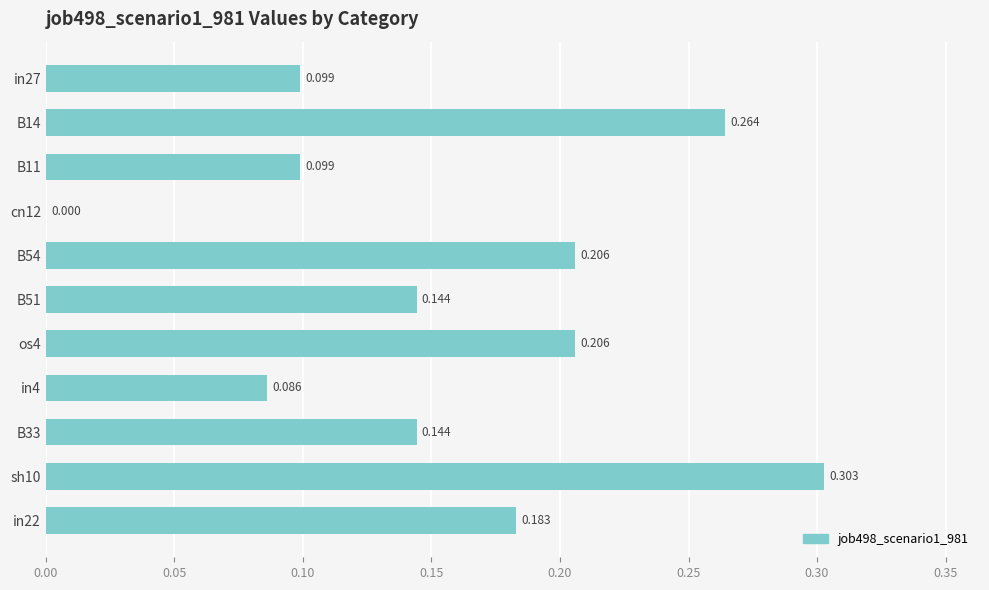

How many categories are shown in the chart?

11